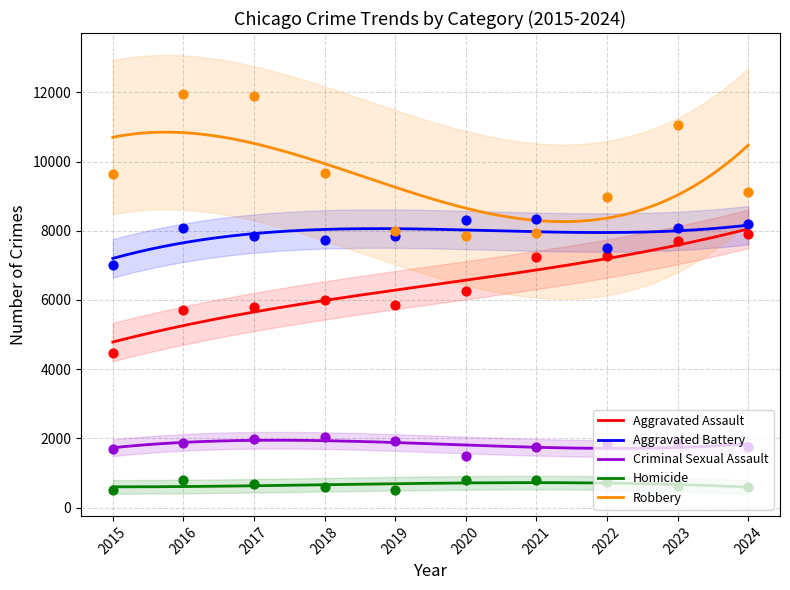

Which series reaches the minimum Y coordinate?

Homicide